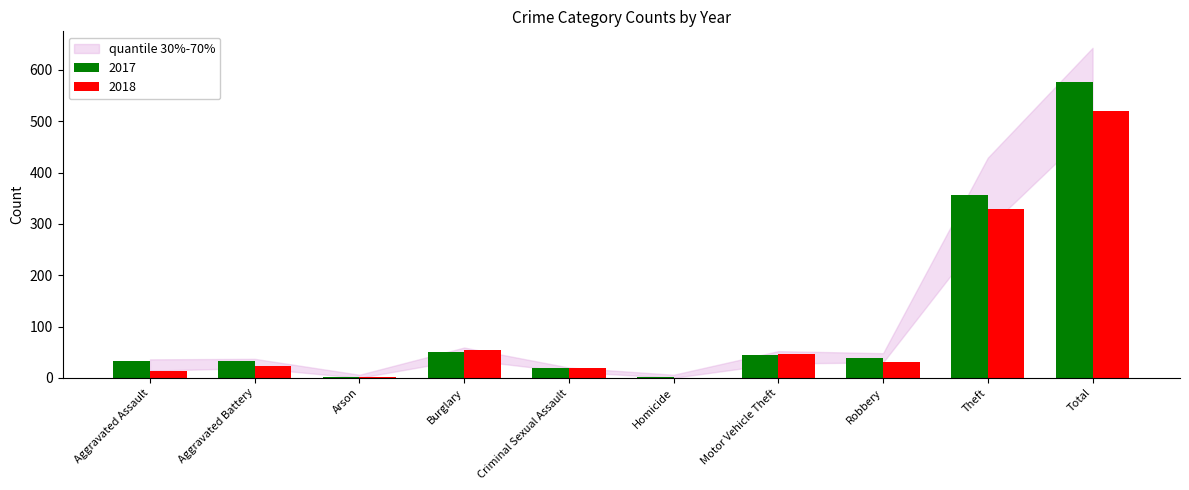

What is the difference between the 2018 values at Robbery and Theft?

298